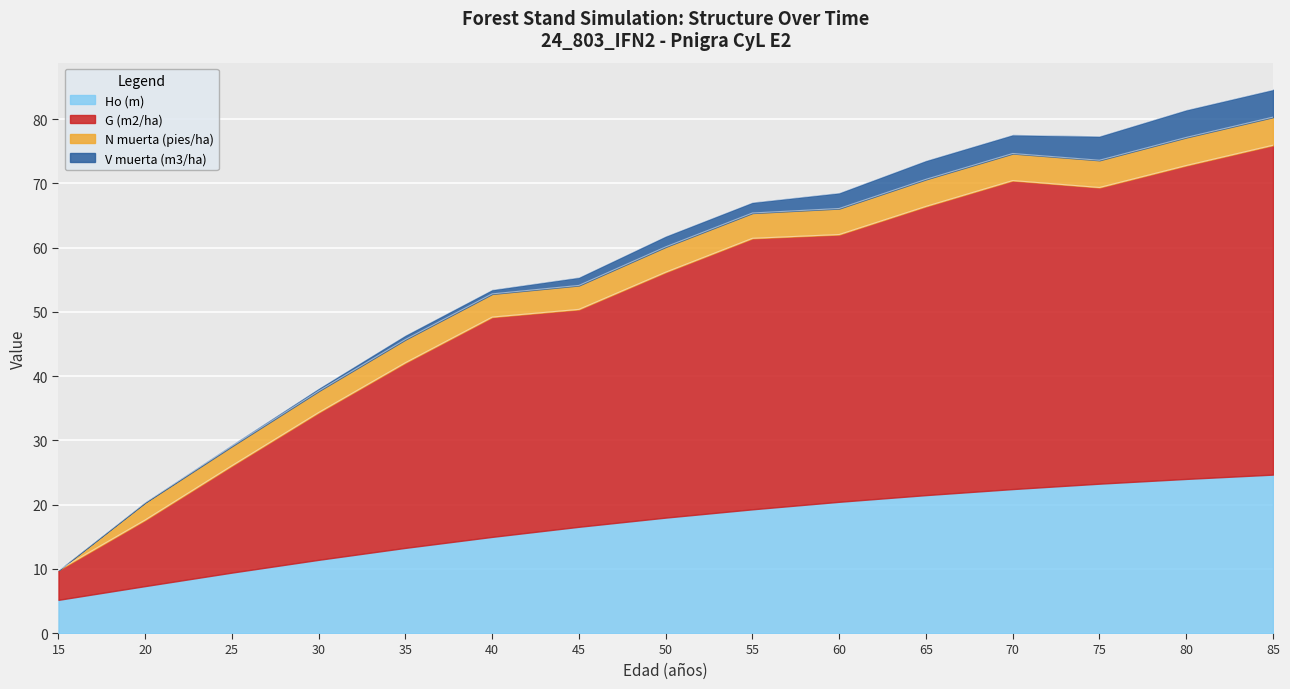

The Ho (m) series shows 13.0 at 80. True or false?

False